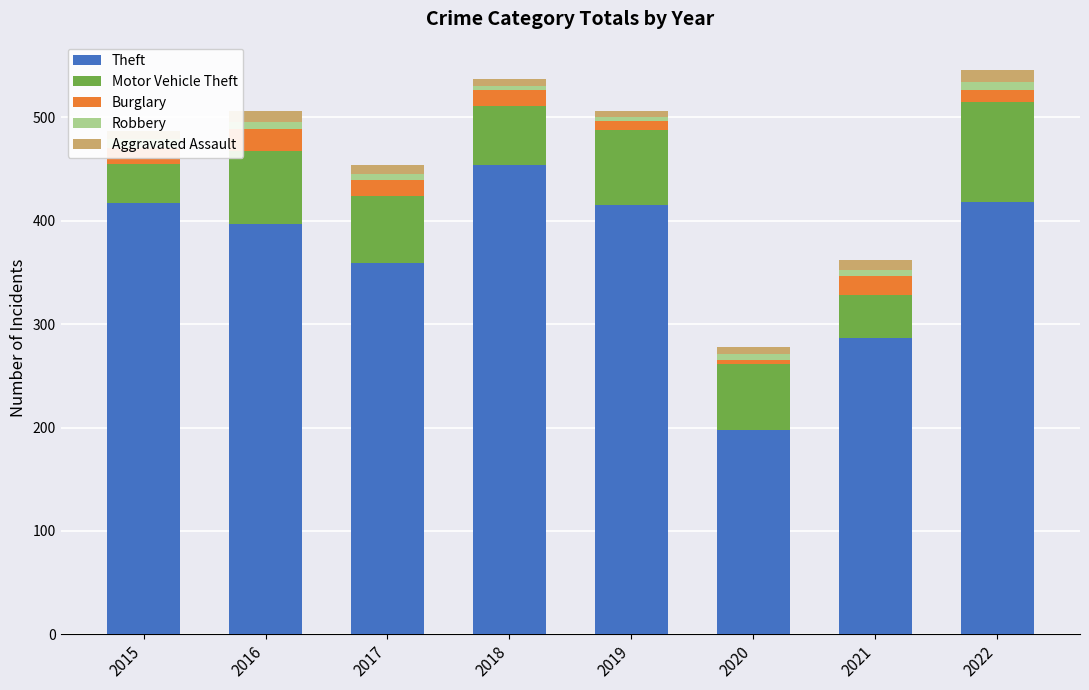

Rank the series at 2020 from lowest to highest value.

Burglary, Robbery, Aggravated Assault, Motor Vehicle Theft, Theft